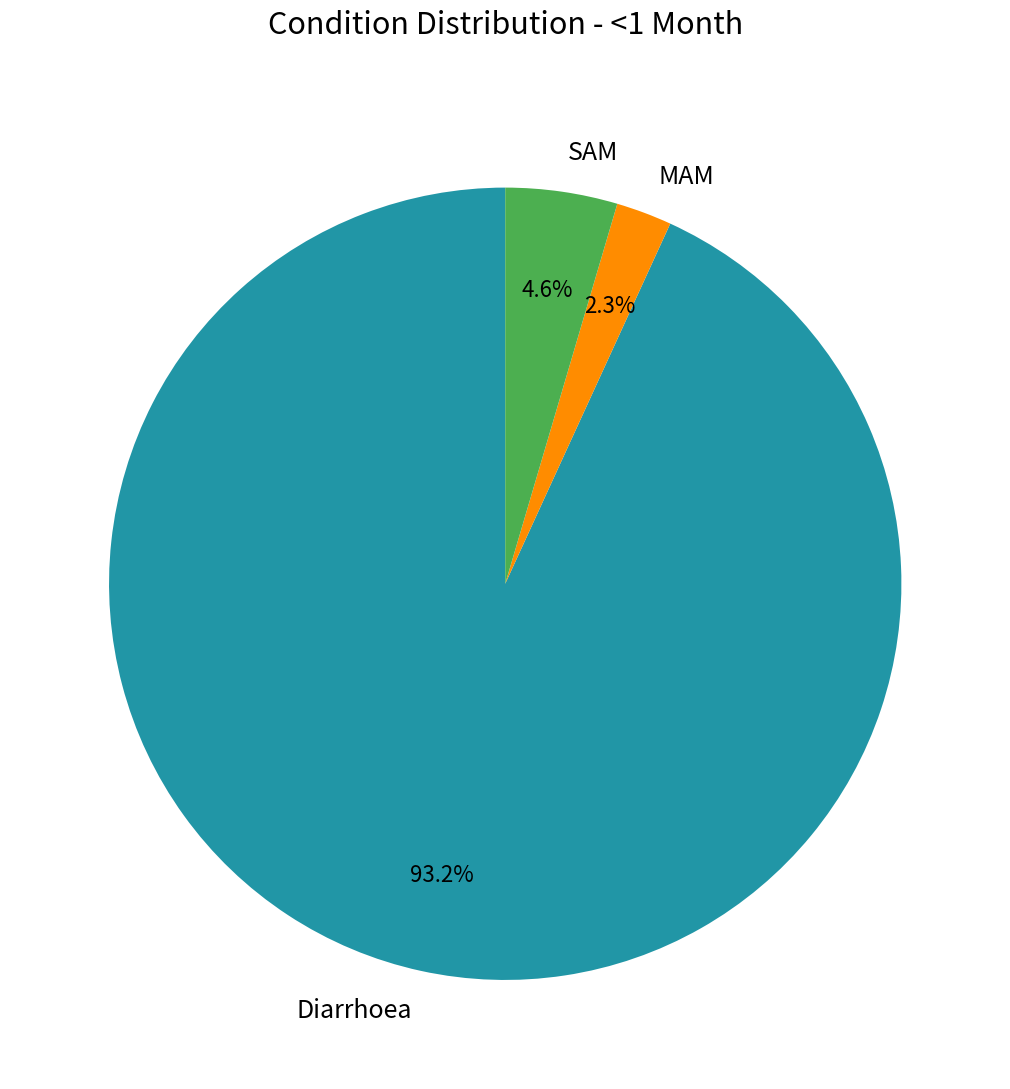

Which slice represents more than half of the pie?

Diarrhoea